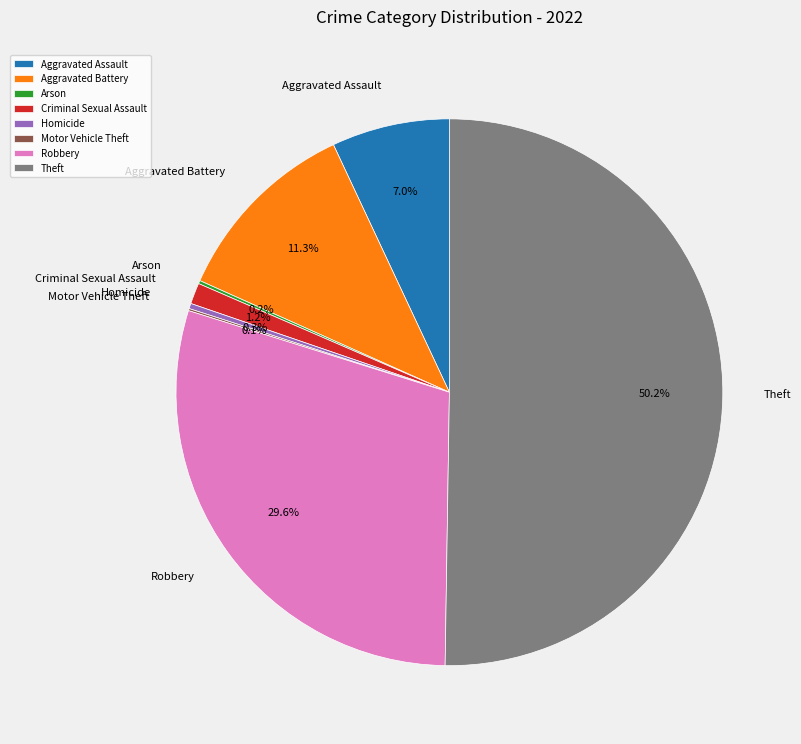

Is the sum of Robbery and Criminal Sexual Assault greater than half?

No